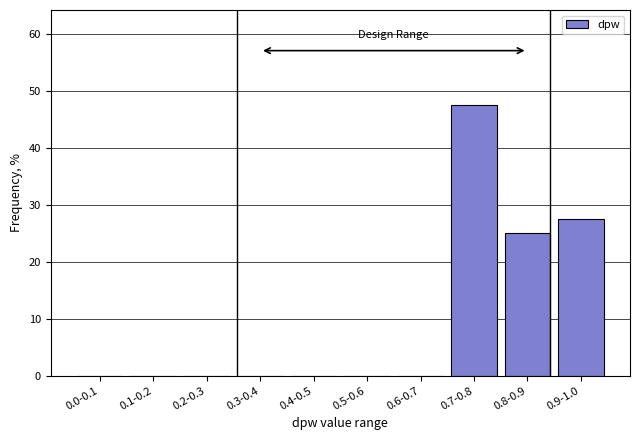

Reading left to right, list all the values displayed in this chart.

0.0-0.1=0.0	0.1-0.2=0.0	0.2-0.3=0.0	0.3-0.4=0.0	0.4-0.5=0.0	0.5-0.6=0.0	0.6-0.7=0.0	0.7-0.8=47.5	0.8-0.9=25.0	0.9-1.0=27.5